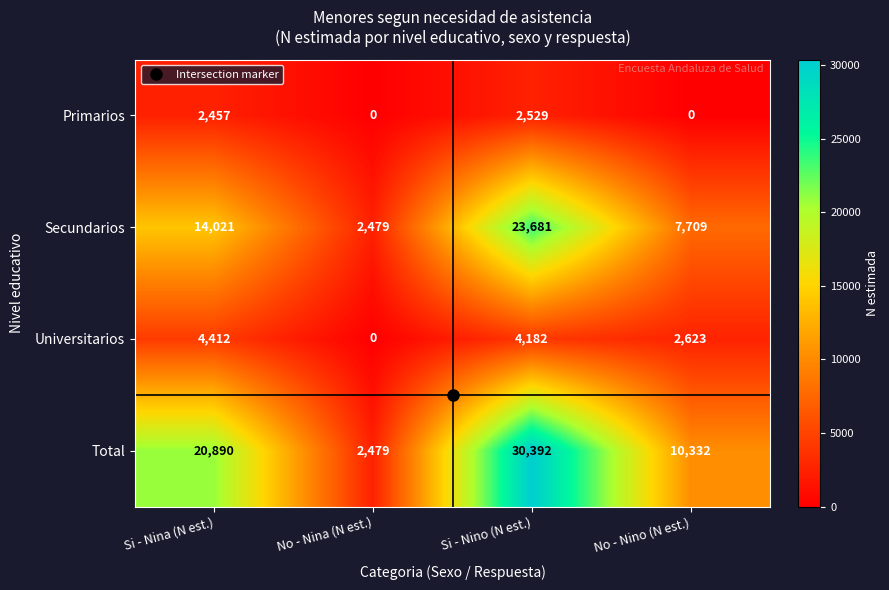

At Si - Nina (N est.), list the series in order from largest to smallest.

Total, Secundarios, Universitarios, Primarios